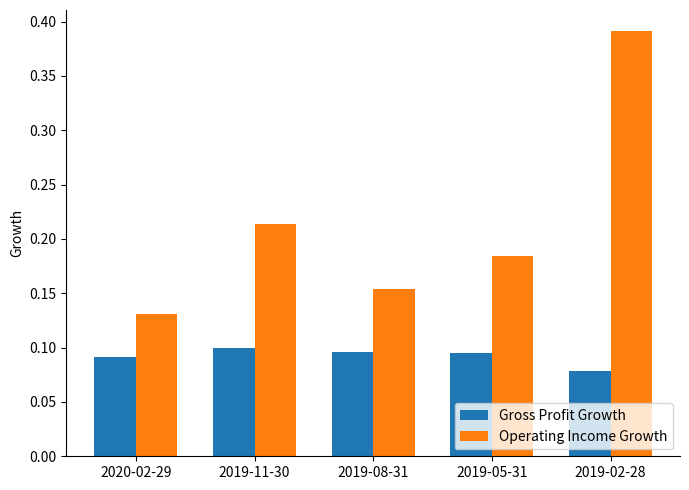

List the series in order of their peak value, lowest first.

Gross Profit Growth, Operating Income Growth